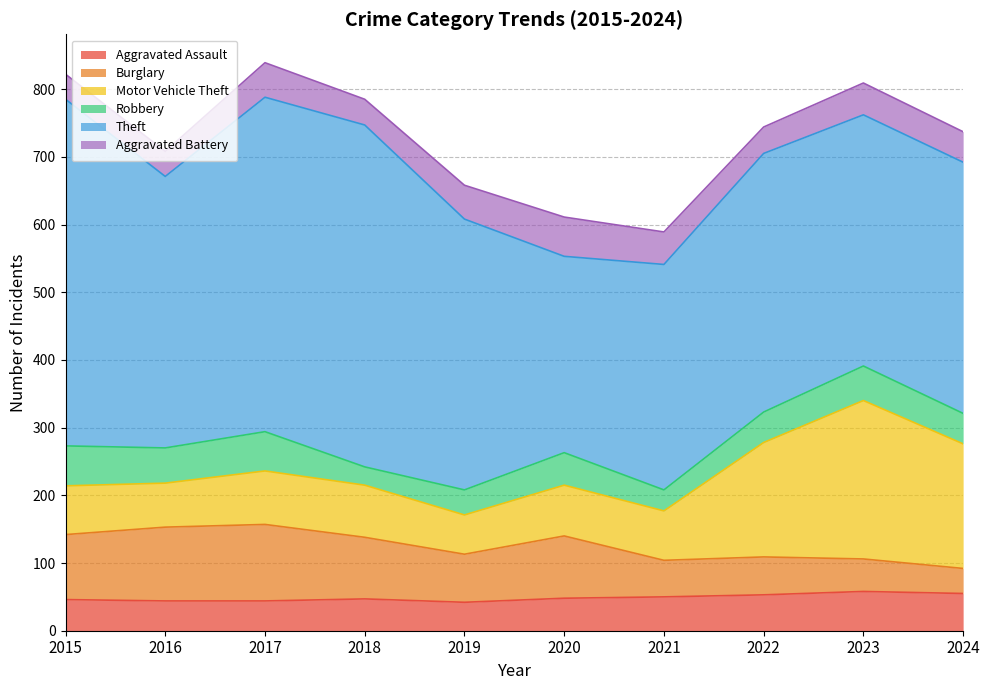

Which series has the largest range (max minus min)?

Theft